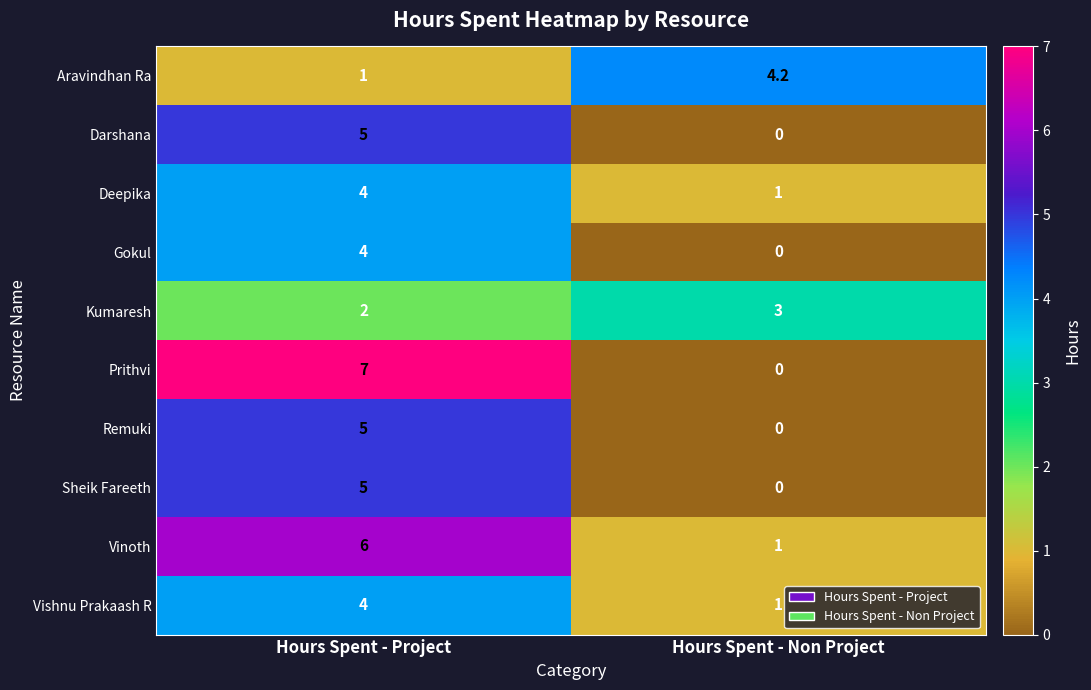

What is the total value across all series at Hours Spent - Project?

43.0